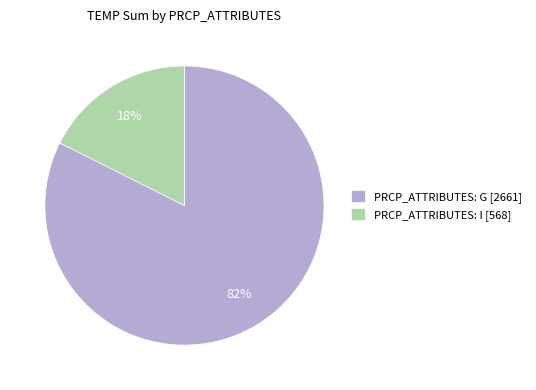

How many segments does this pie chart have?

2